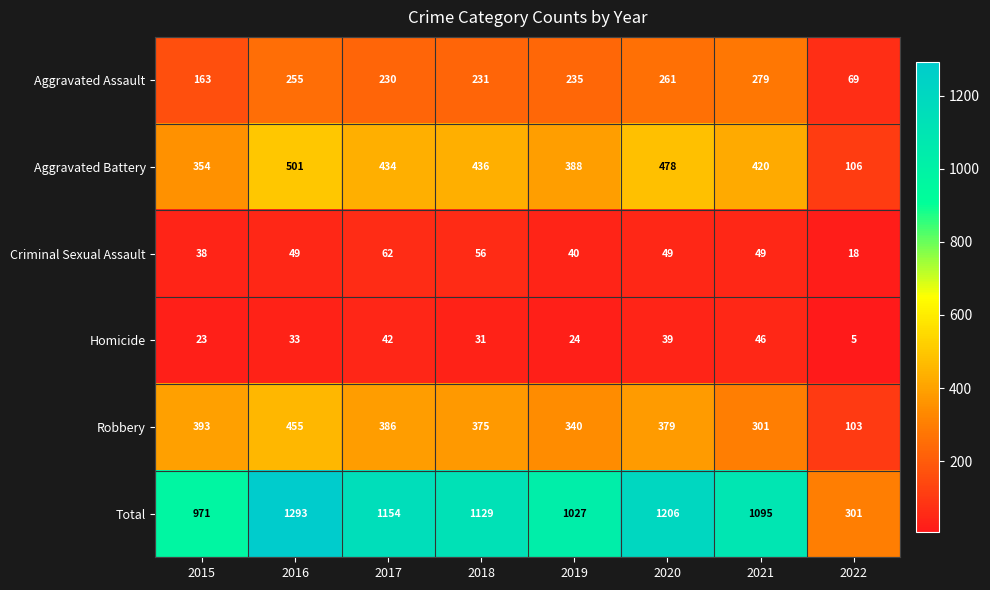

What is the sum of all Aggravated Assault values?

1723